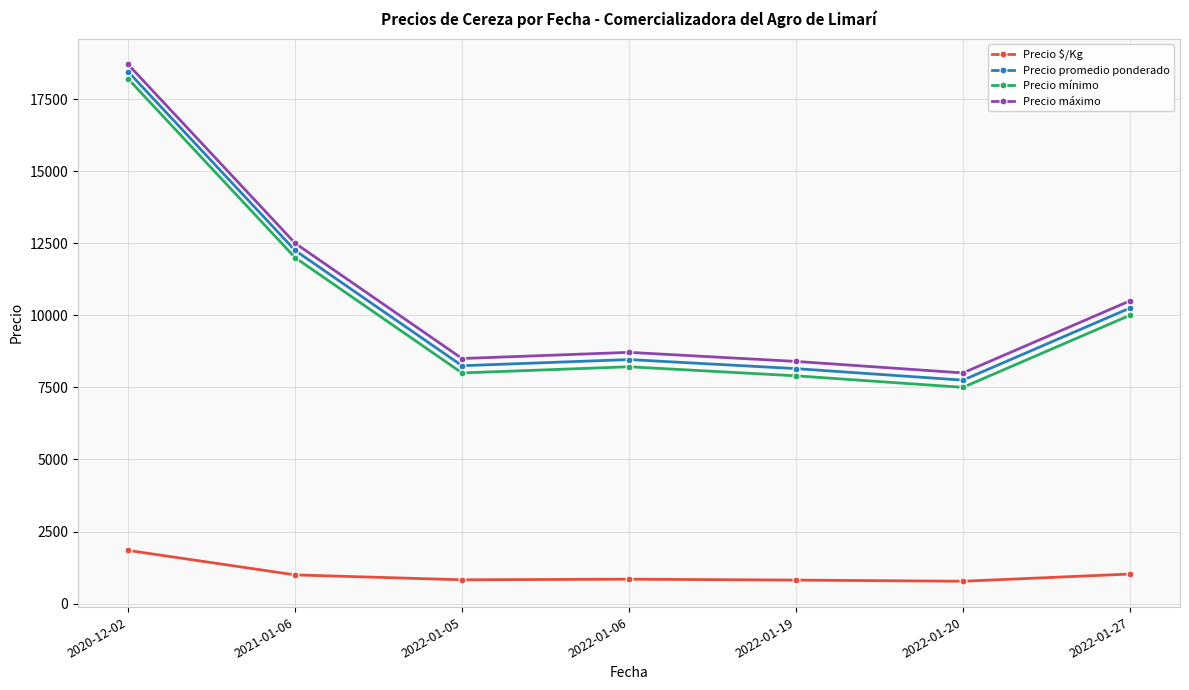

What position from the left is 2022-01-05?

3